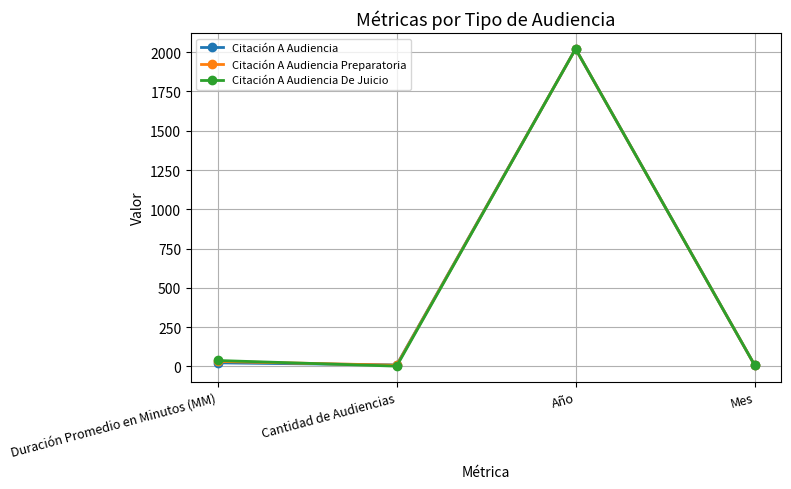

The value of Citación A Audiencia Preparatoria at Año is 1344. True or false?

False